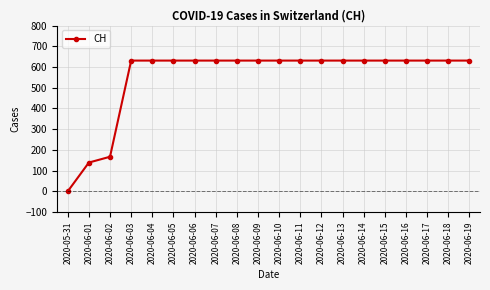

How many positive values are there?

19